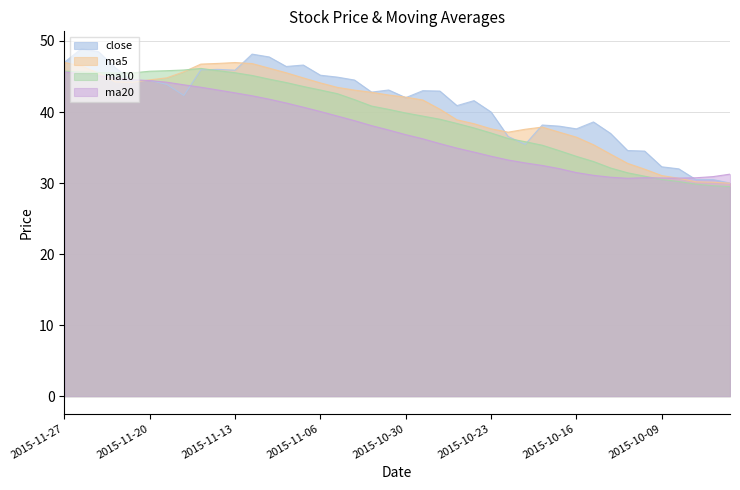

At which category is the sum across all series the highest?

2015-11-26